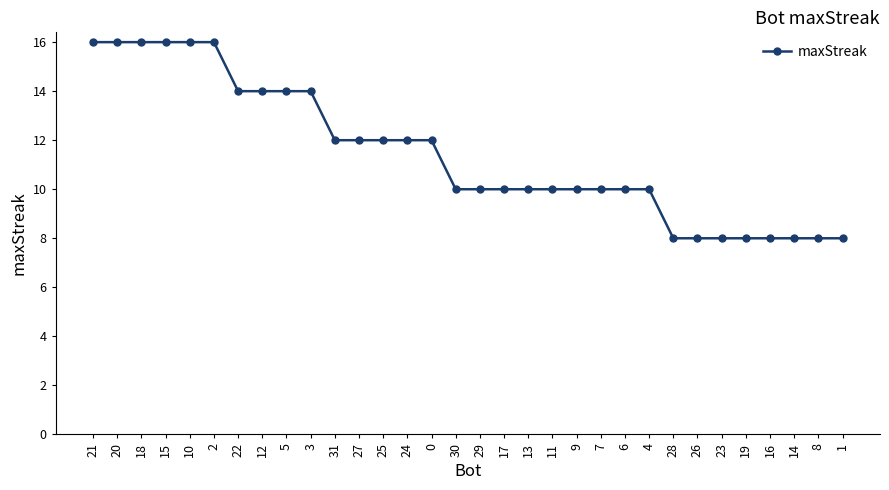

What is the greatest value displayed?

16